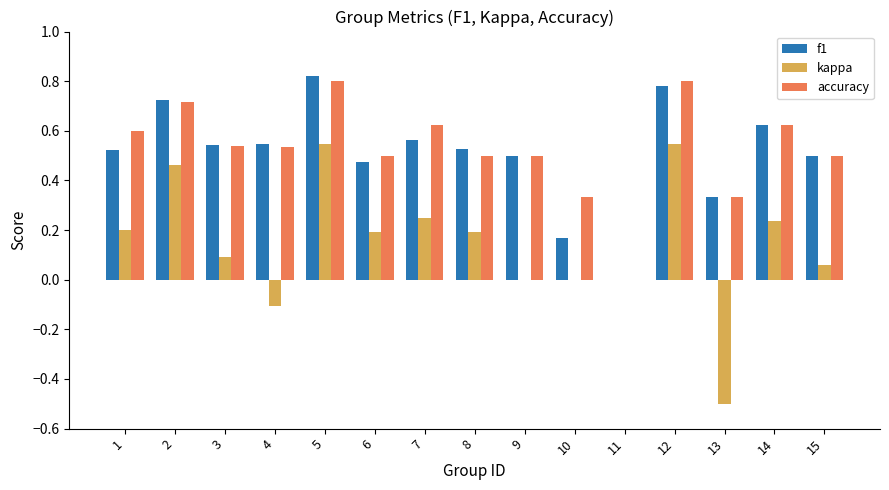

The value of accuracy at 10 is 0.5. True or false?

False